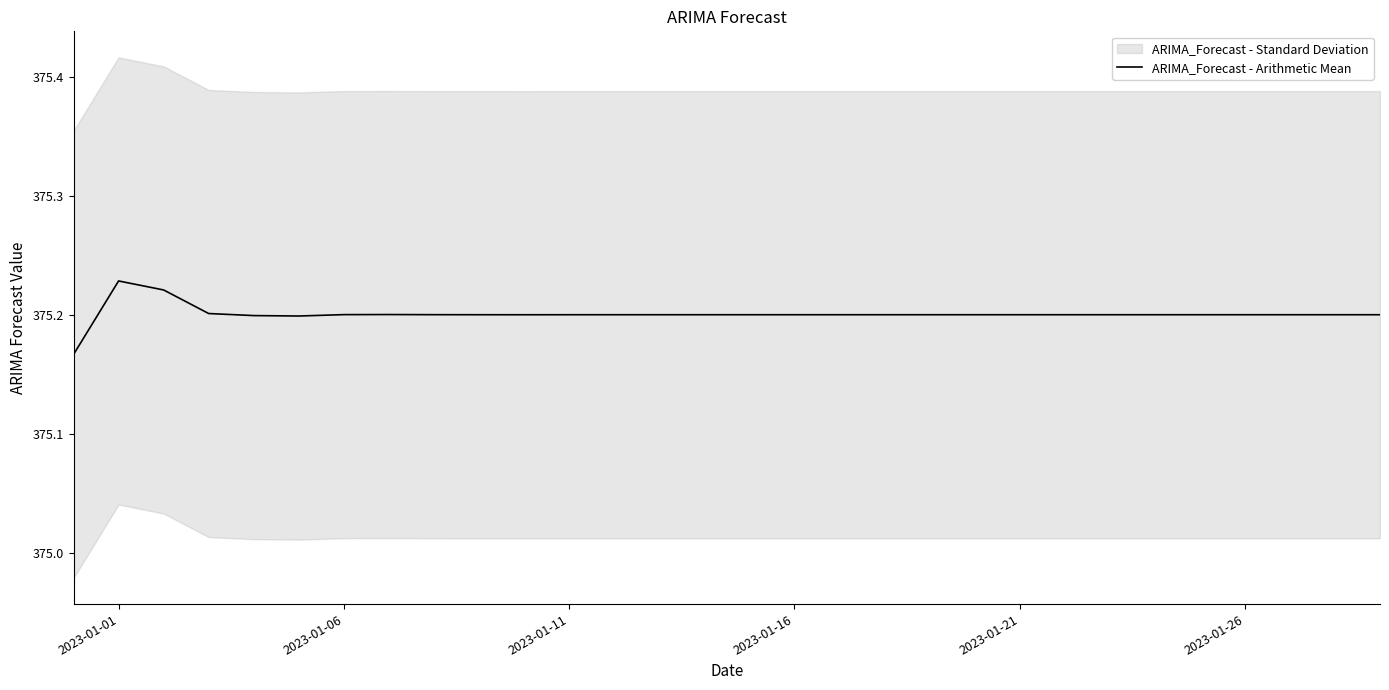

The value of ARIMA_Forecast - Arithmetic Mean at 2023-01-06 is 625.1. True or false?

False